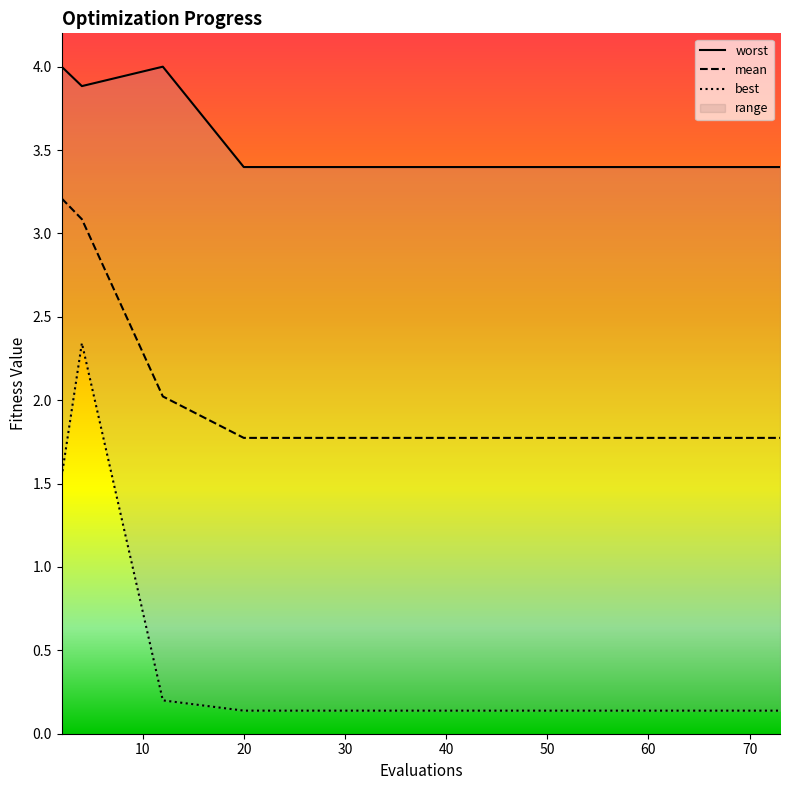

Reading left to right, list all the values displayed in this chart.

mean: 3.2	3.1	2.0	1.8	1.8	1.8	1.8	1.8	1.8	1.8	1.8	1.8	1.8	1.8	1.8
best: 1.5	2.3	0.2	0.1	0.1	0.1	0.1	0.1	0.1	0.1	0.1	0.1	0.1	0.1	0.1
worst: 4.0	3.9	4.0	3.4	3.4	3.4	3.4	3.4	3.4	3.4	3.4	3.4	3.4	3.4	3.4